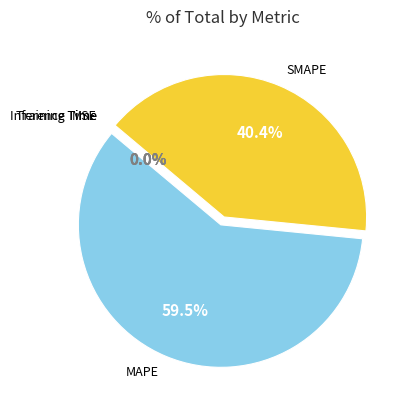

How much of the chart is everything except SMAPE?

59.6%